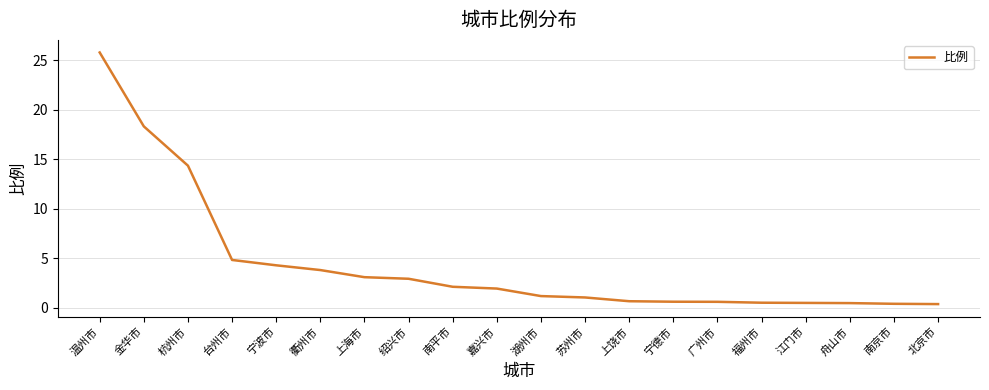

Between 衢州市 and 南京市, which is larger?

衢州市